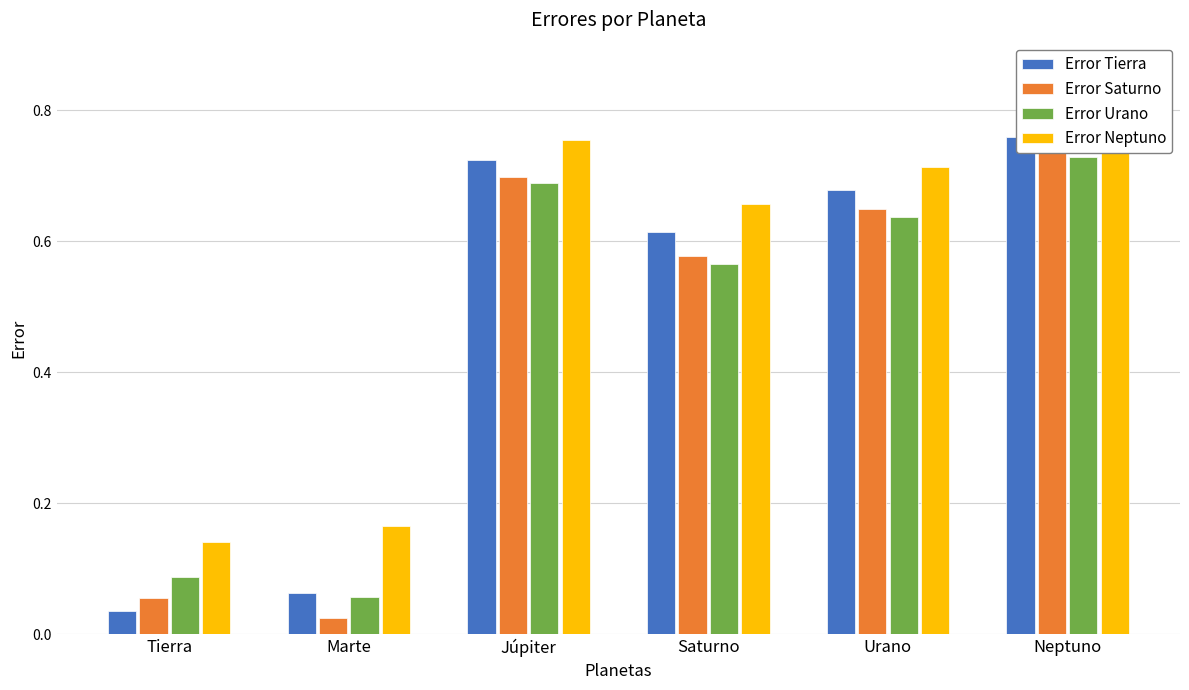

What are all the series names shown in the legend?

Error Tierra, Error Saturno, Error Urano, Error Neptuno